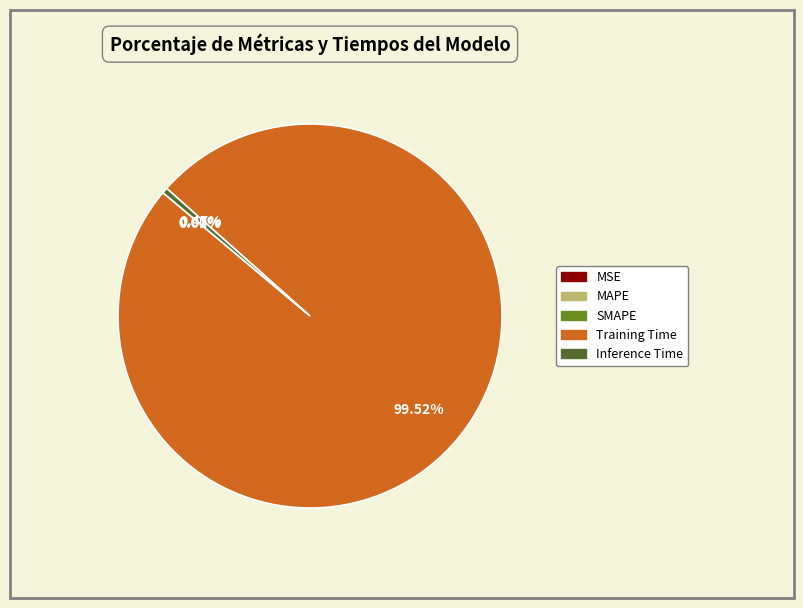

Which category has the biggest portion of the pie?

Training Time